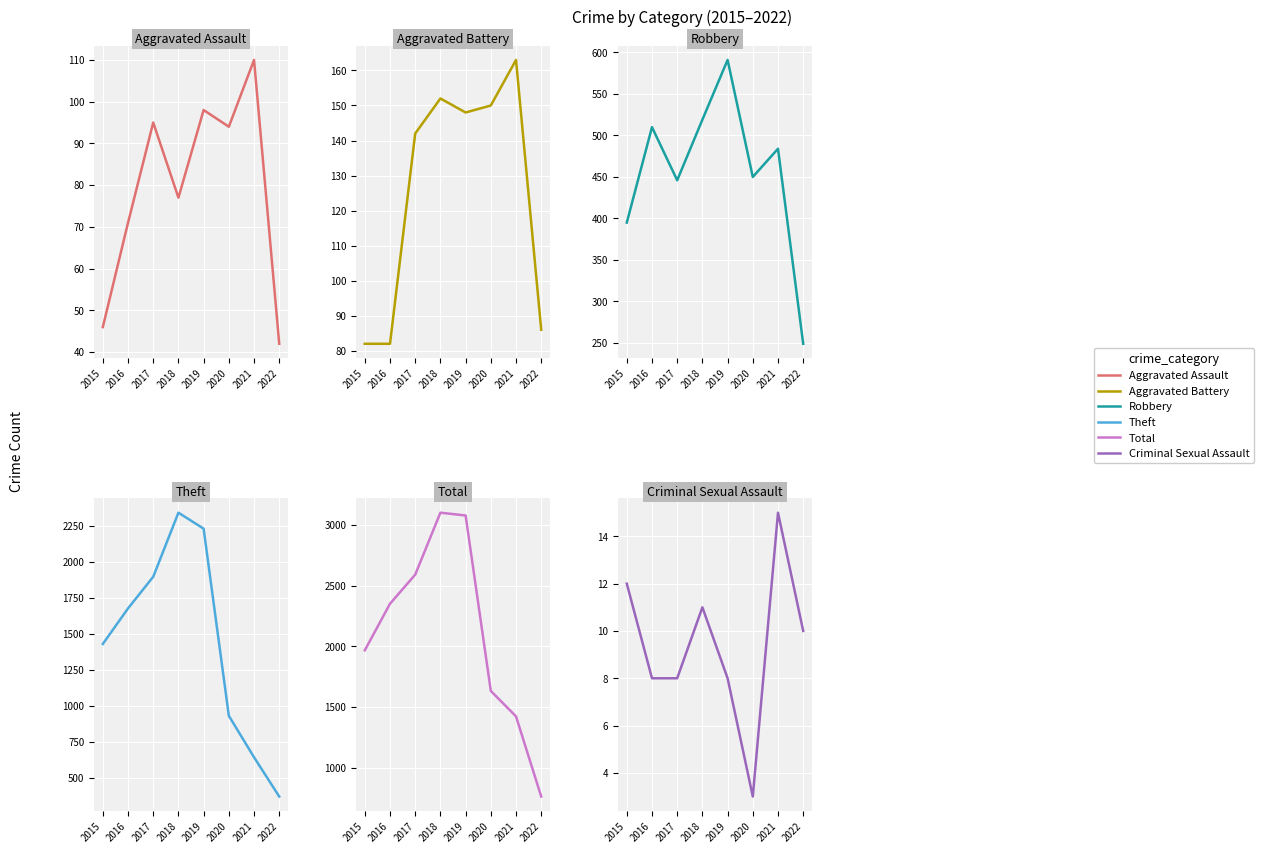

True or false: Theft and Aggravated Battery intersect in this chart.

False